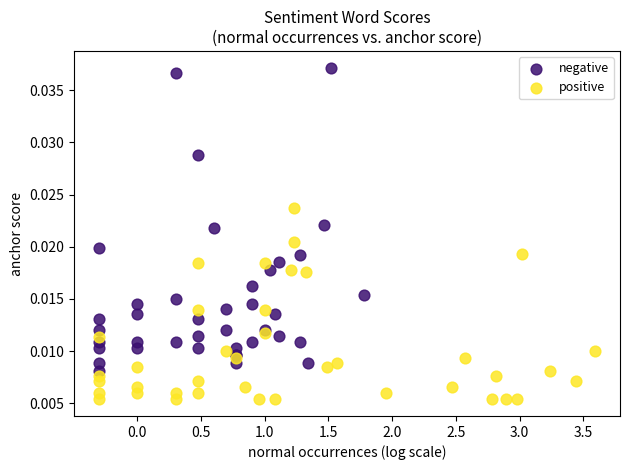

Which series reaches the minimum Y coordinate?

positive